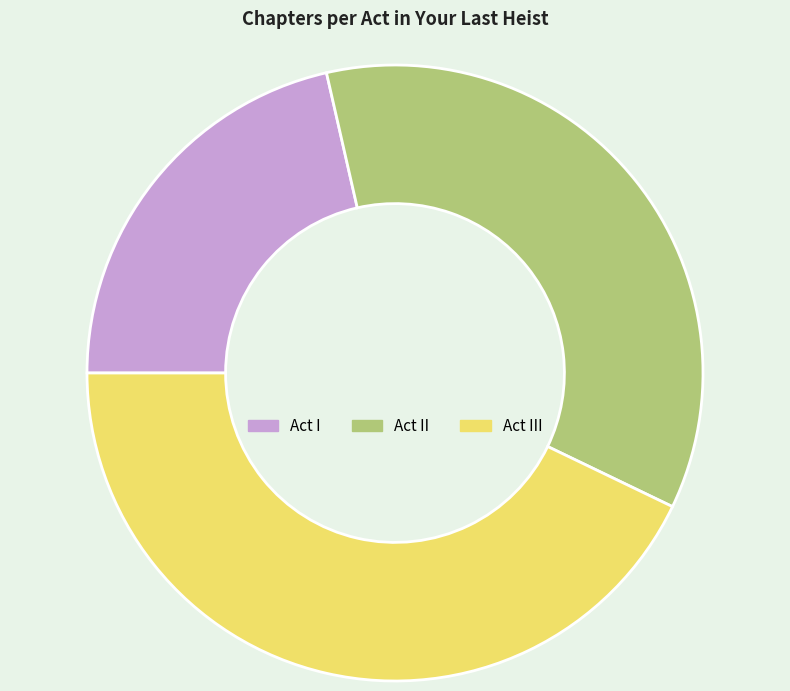

The Act II slice represents 50% of the pie. True or false?

False